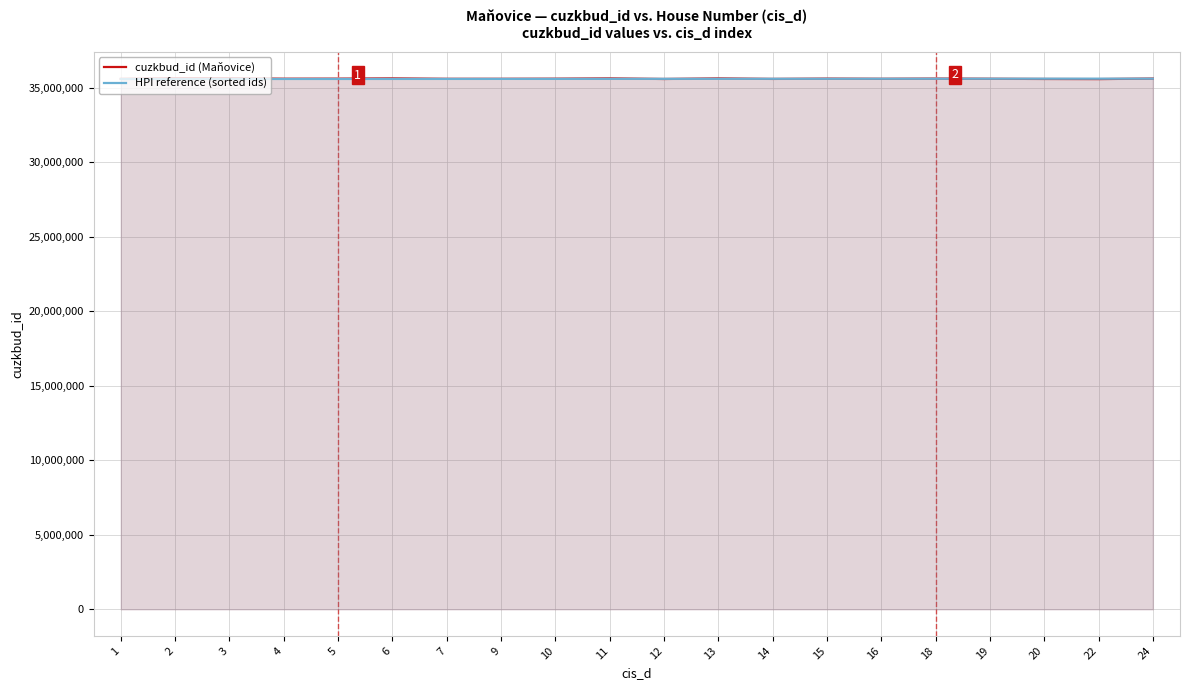

What is the difference between the maximum and minimum values in the cuzkbud_id (Maňovice) series?

52000